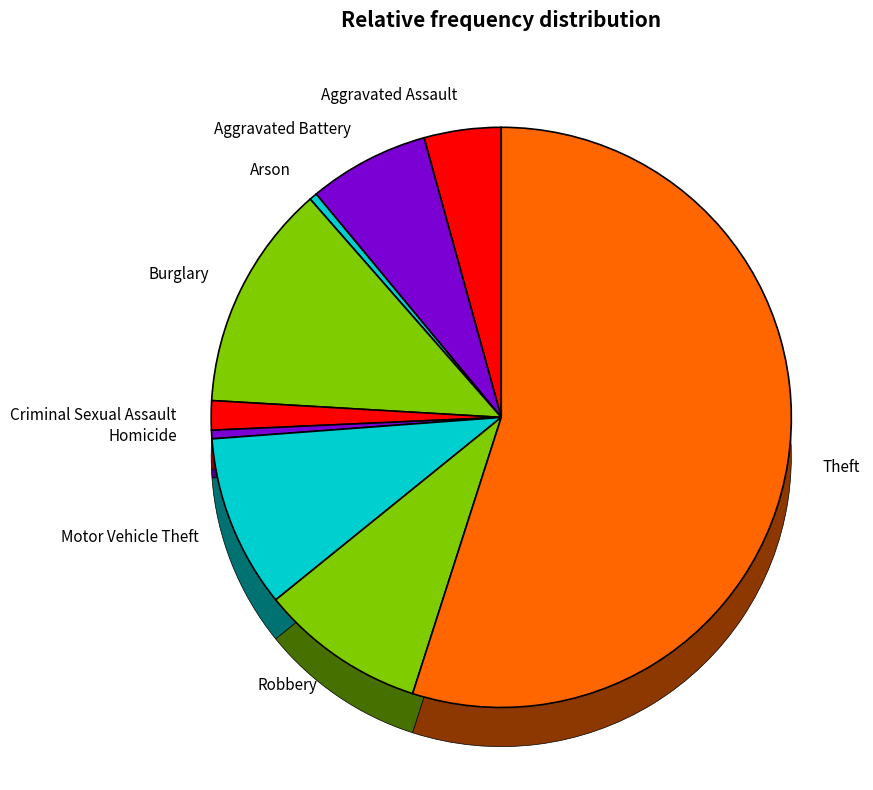

What portion of the pie excludes Homicide?

99.5%